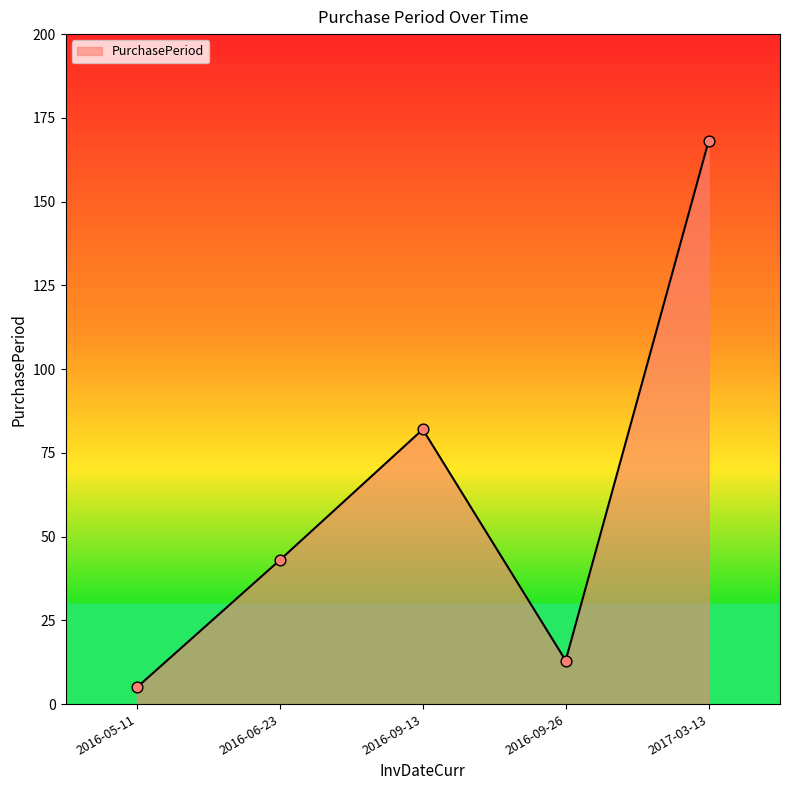

Approximately how many times larger is the value at 2017-03-13 compared to 2016-09-26?

12.9